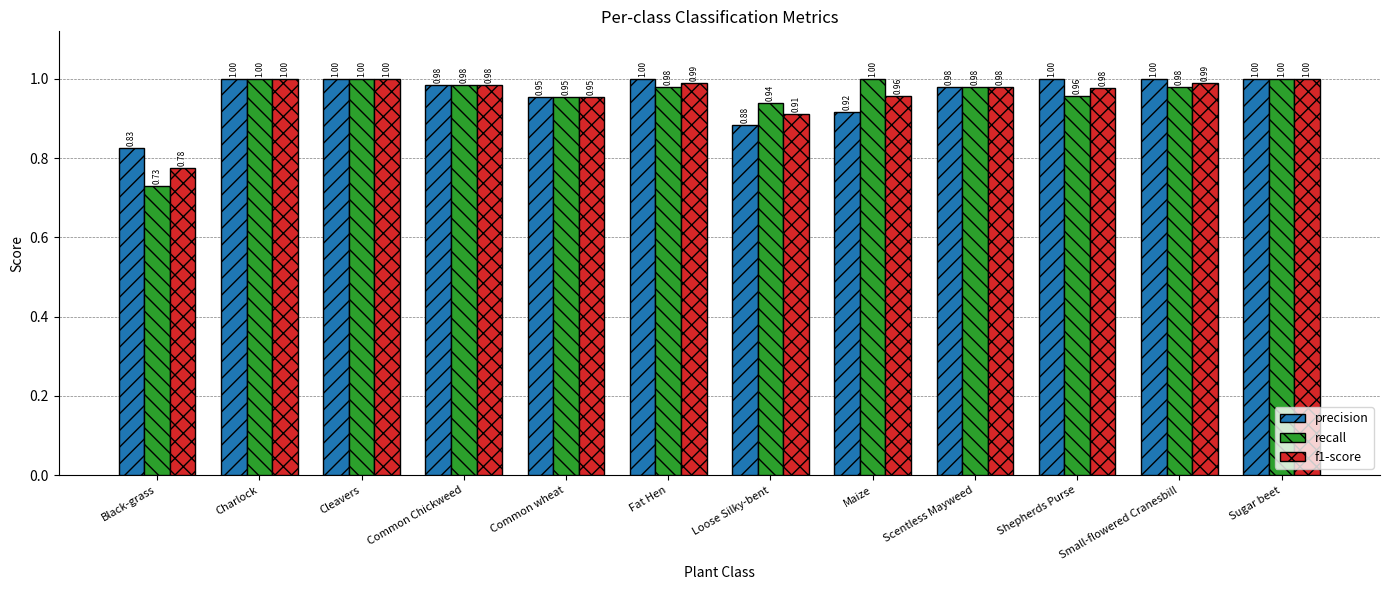

Where is recall nearest to the value 0?

Black-grass